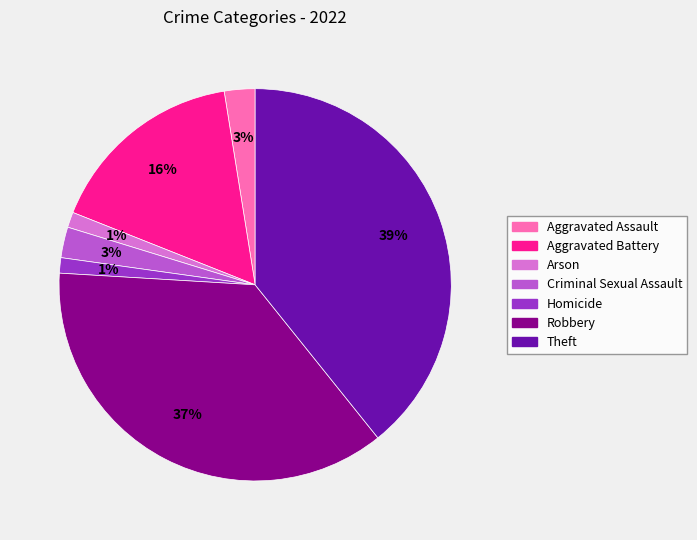

To the nearest percent, what percentage of the pie is Robbery?

37%